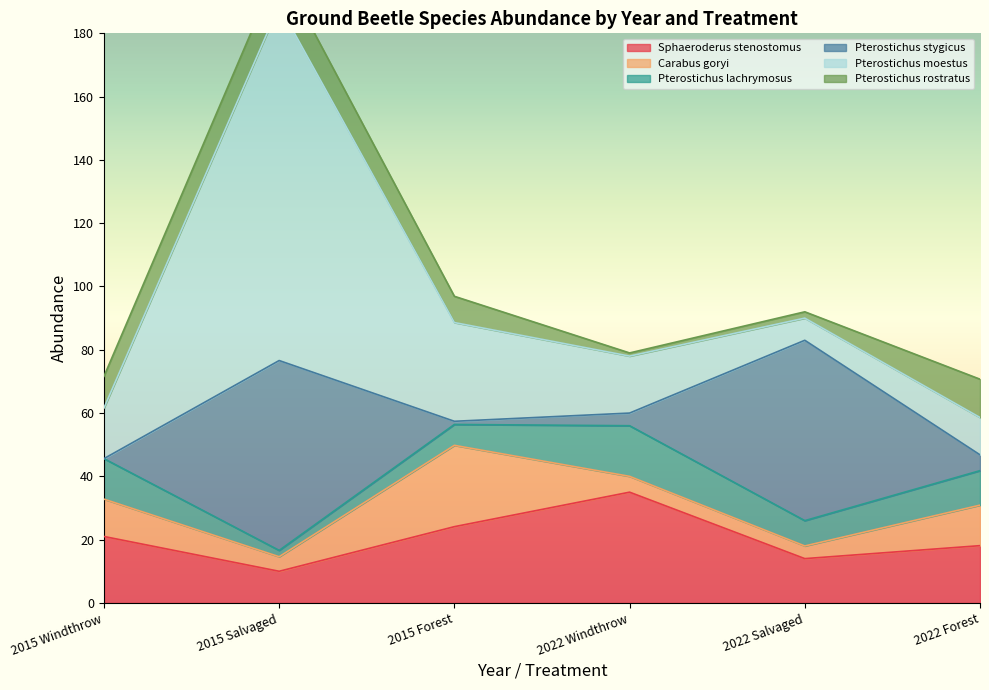

What position from the left is 2022 Salvaged?

5